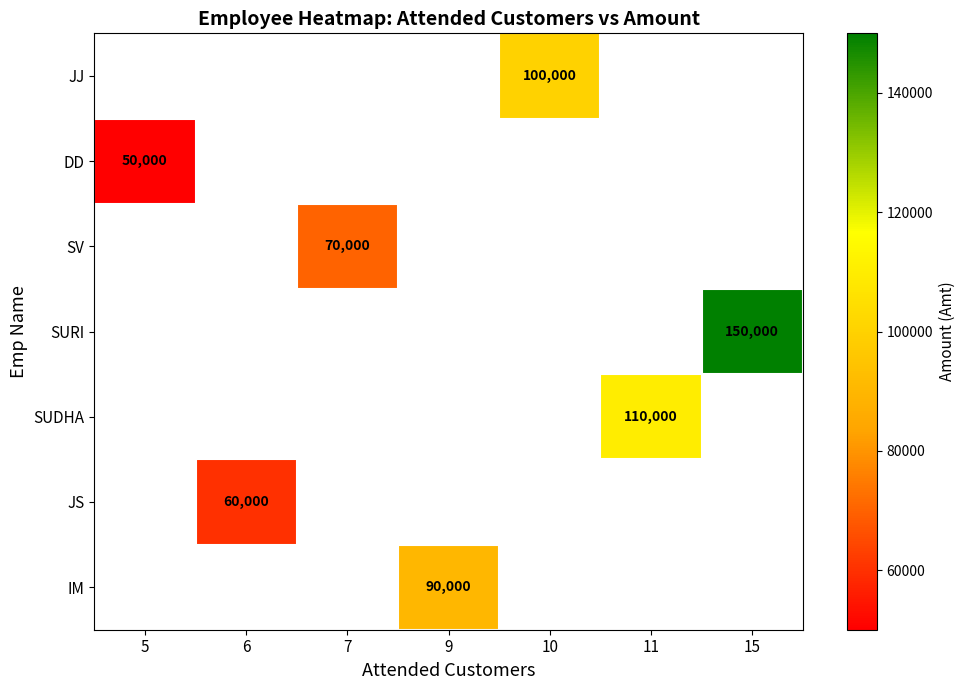

How many categories are shown in the chart?

7